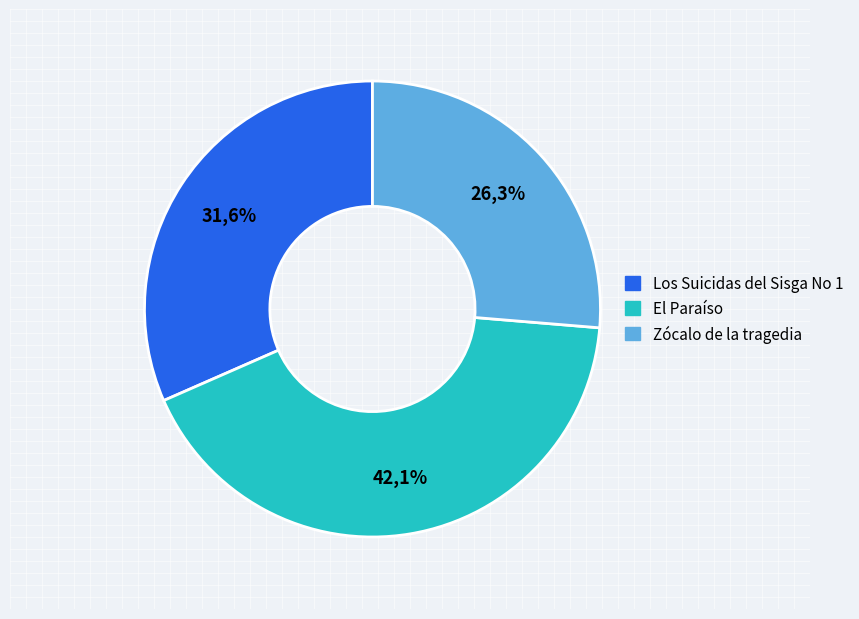

Rank the categories by value from highest to lowest.

El Paraíso, Los Suicidas del Sisga No 1, Zócalo de la tragedia